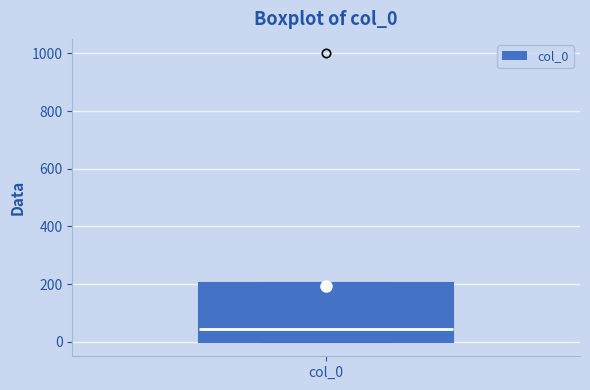

Where is the lower edge of the box for col_0 on the y-axis? The values are not printed on the chart, so give them approximately, as read against the axis.

0